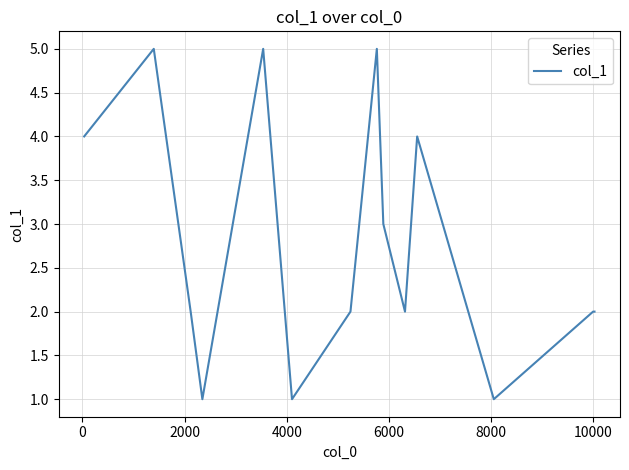

What is the difference between the maximum and minimum values?

4